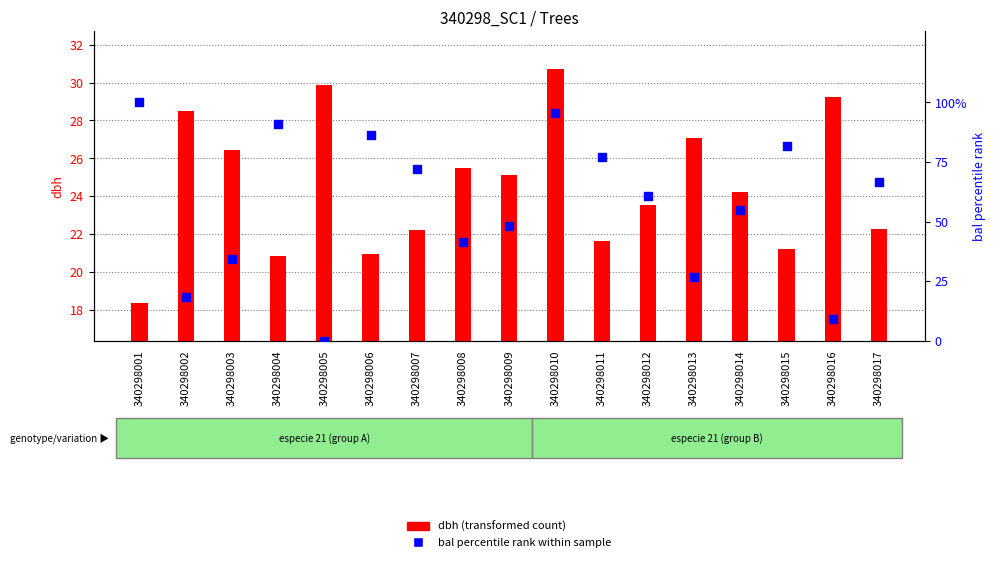

Which series reaches the maximum Y coordinate?

bal percentile rank within sample